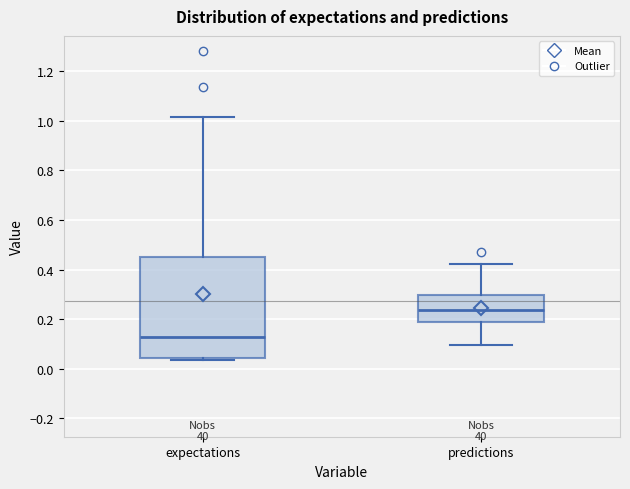

Which box is the tallest, from its lower edge to its upper edge?

expectations